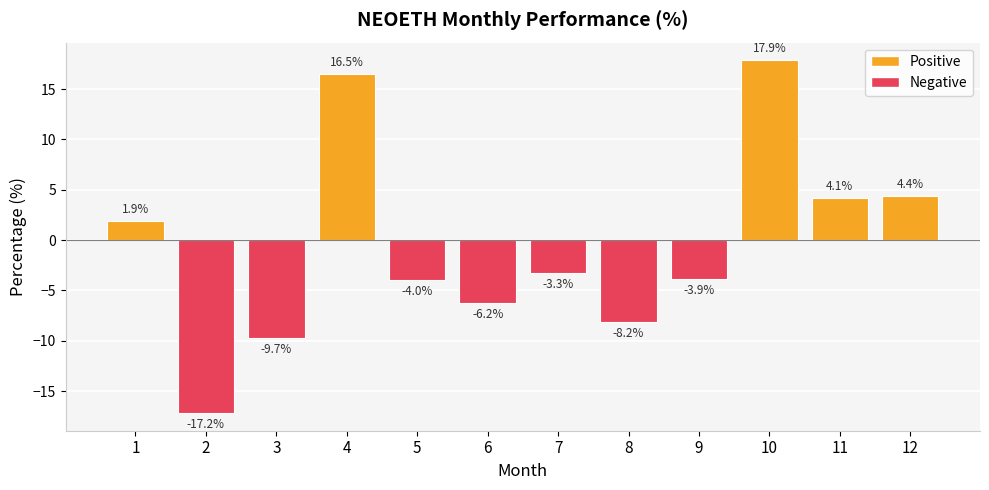

Is it true that the value at 10 is 25.3?

False